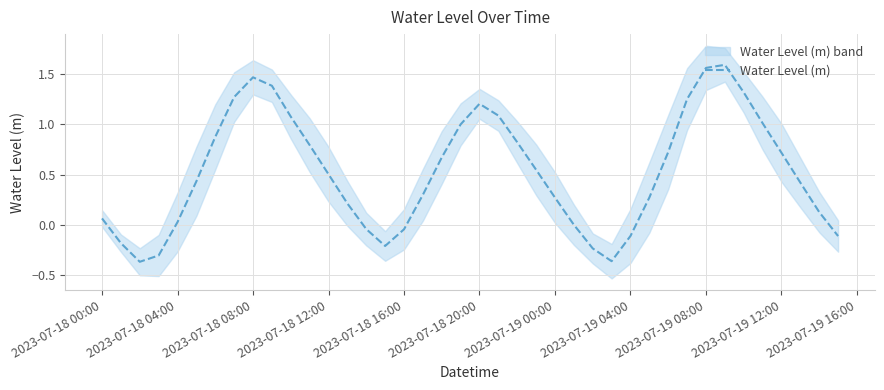

The Water Level (m) series shows 0.5 at 2023-07-18 12:00. True or false?

True